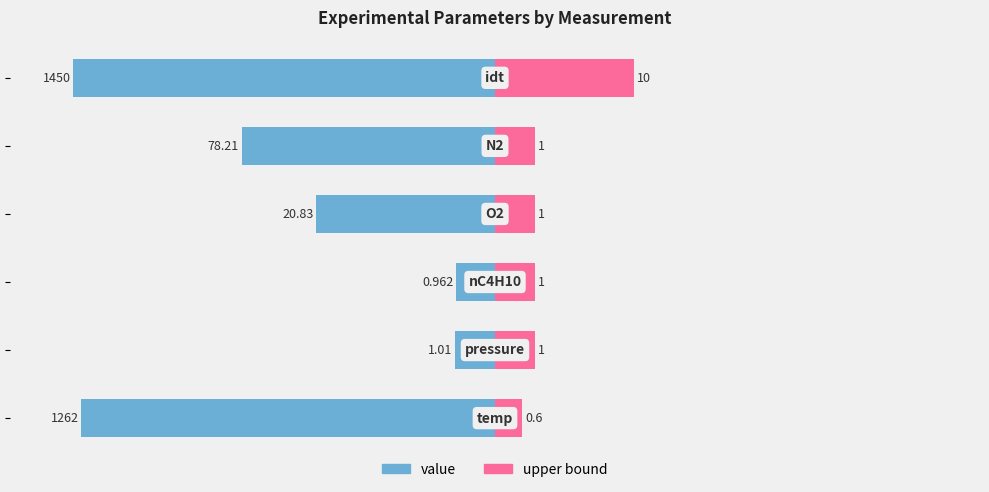

How many series are shown in this chart?

2